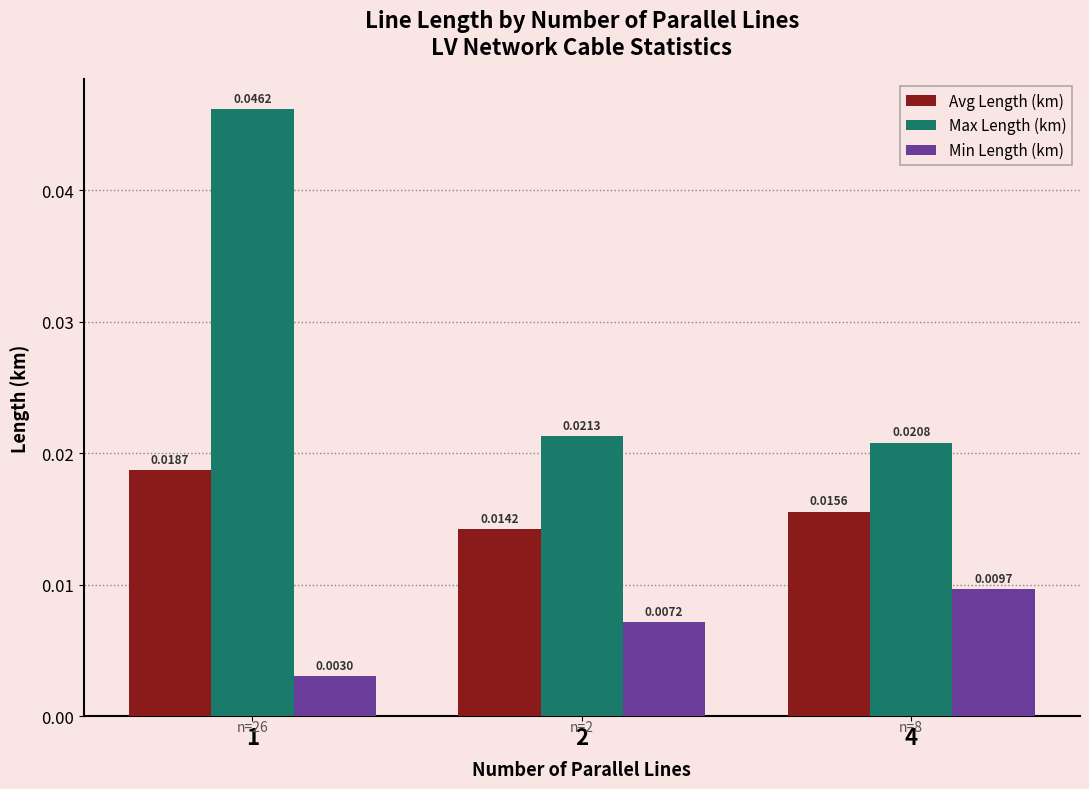

At 4, list the series in order from smallest to largest.

Min Length (km), Avg Length (km), Max Length (km)